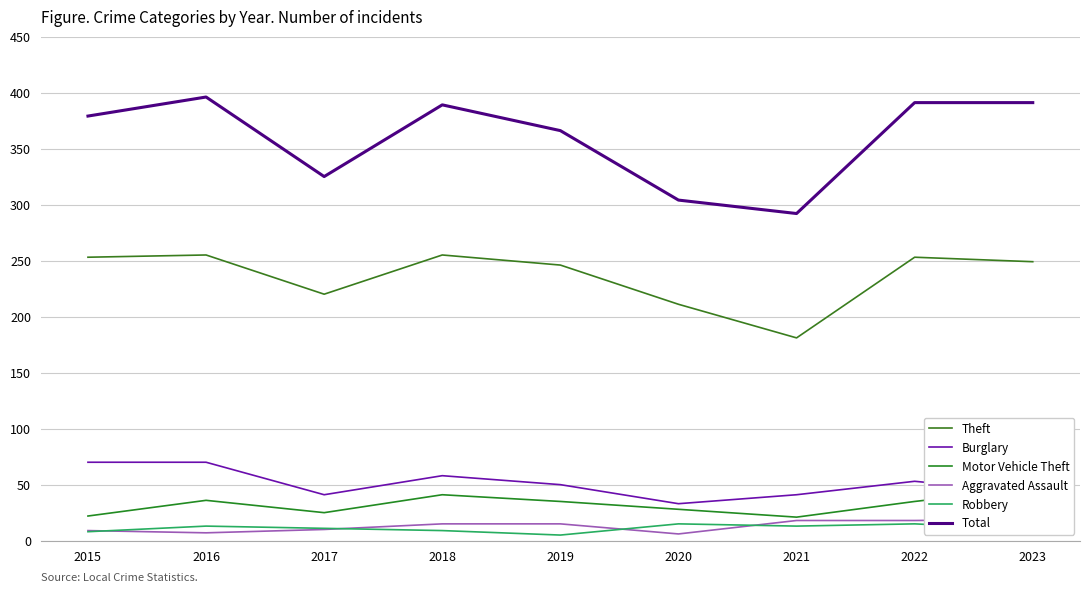

True or false: Aggravated Assault and Burglary cross at least once.

False